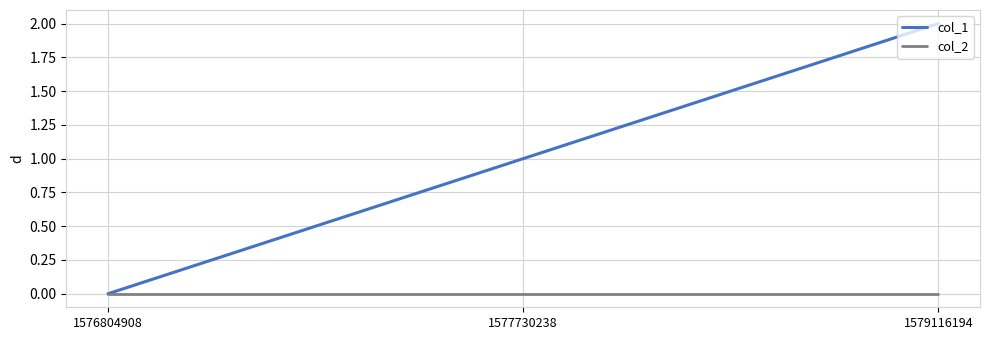

True or false: col_1 has a value of 1 at 1579116194.

False